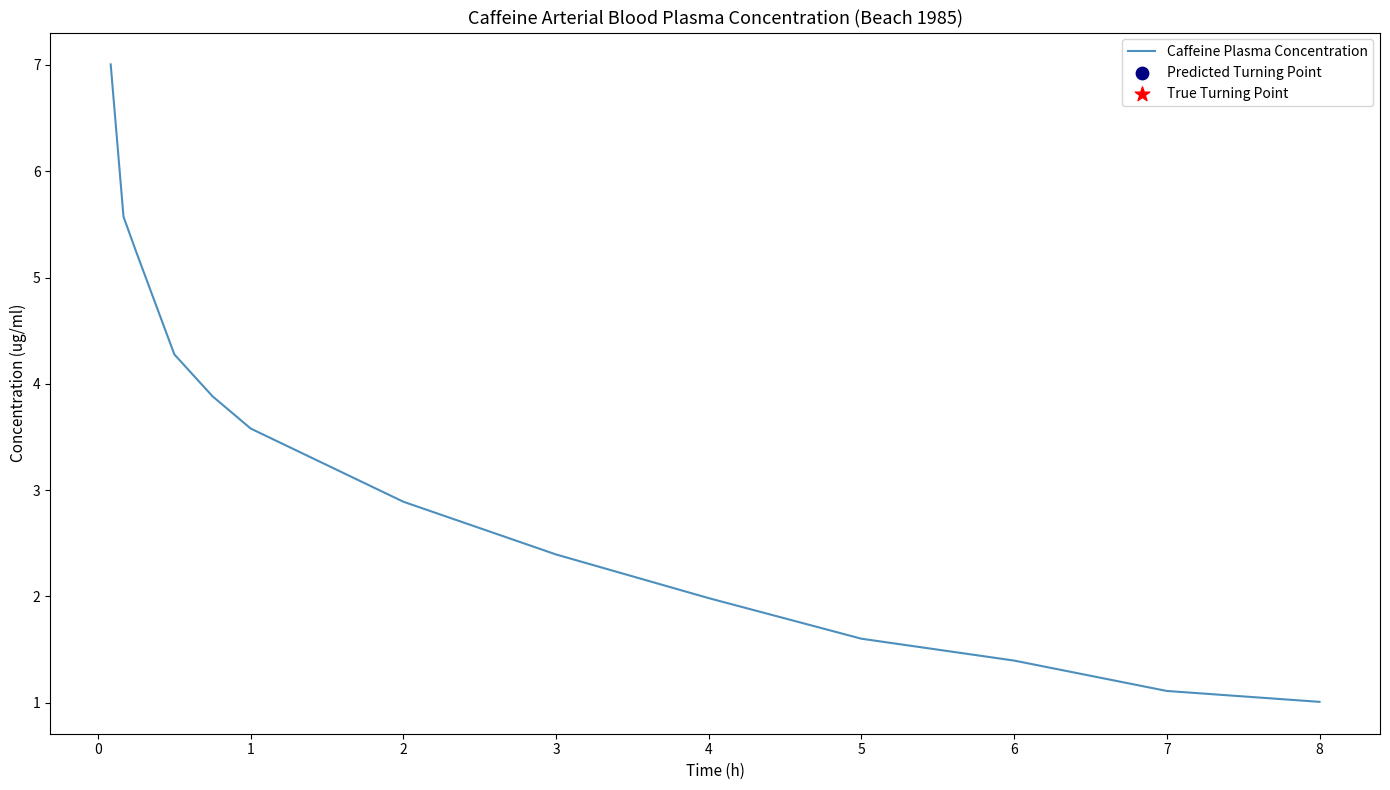

What is the difference between the maximum and minimum values?

6.0